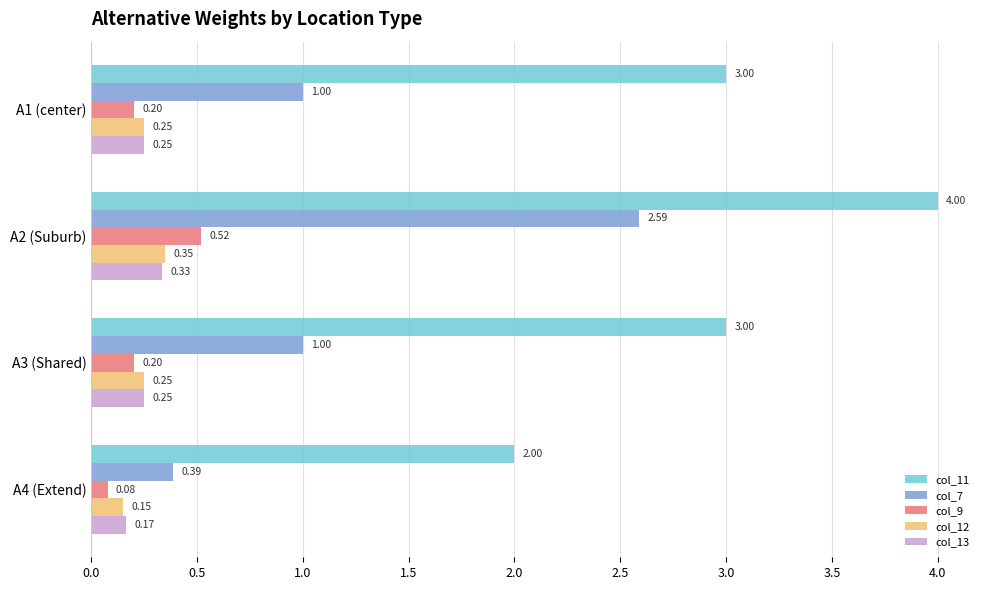

Between A1 (center) and A4 (Extend), which series saw the biggest shift?

col_11